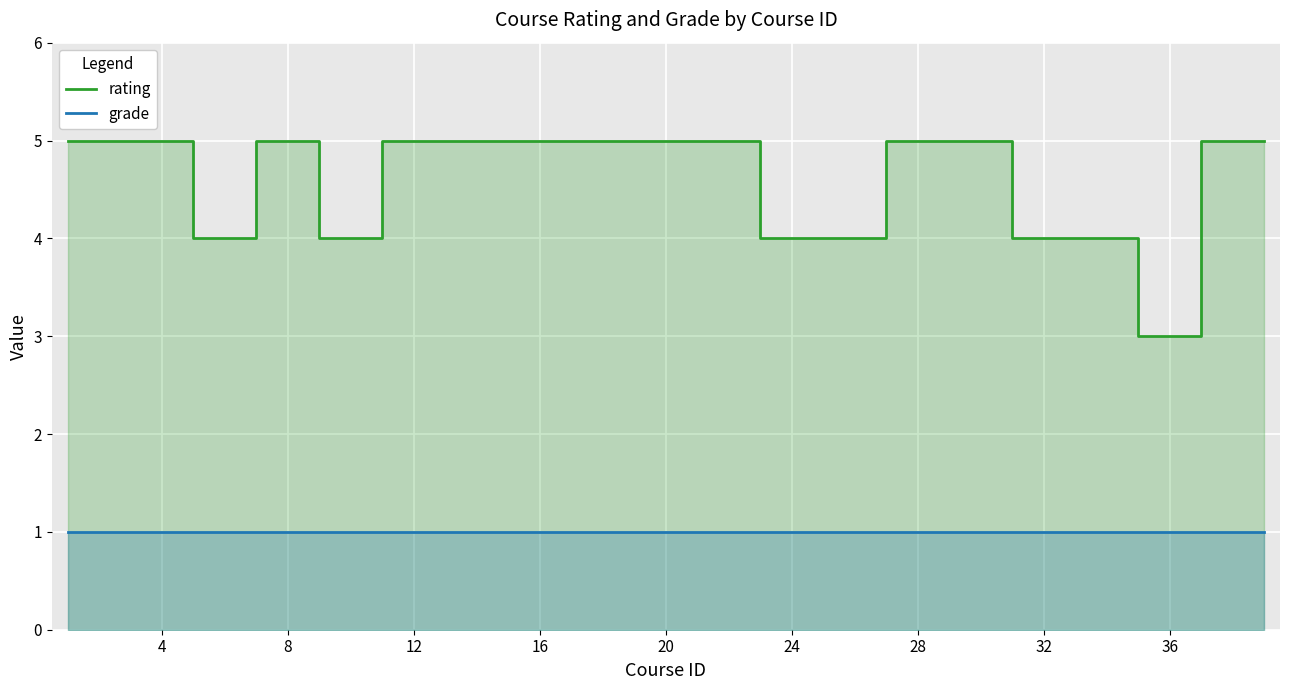

True or false: rating and grade intersect in this chart.

False